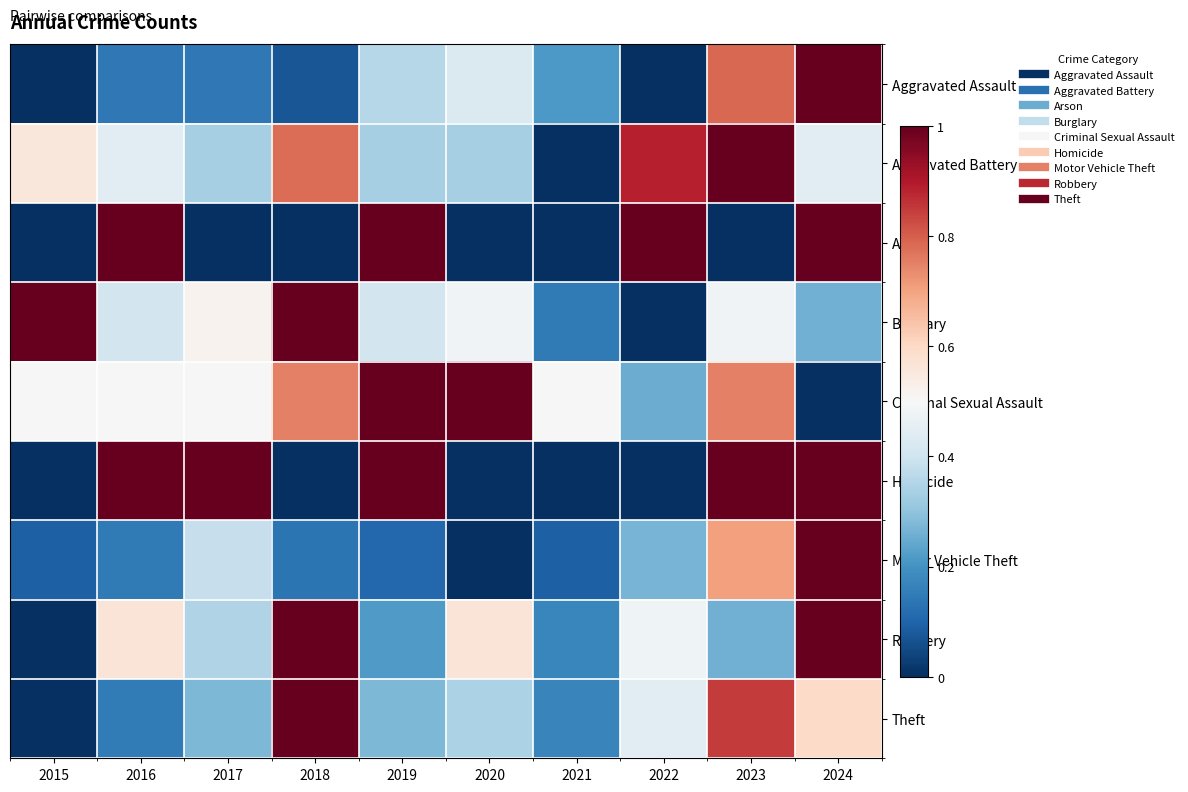

What is the maximum value shown in the chart?

1.0